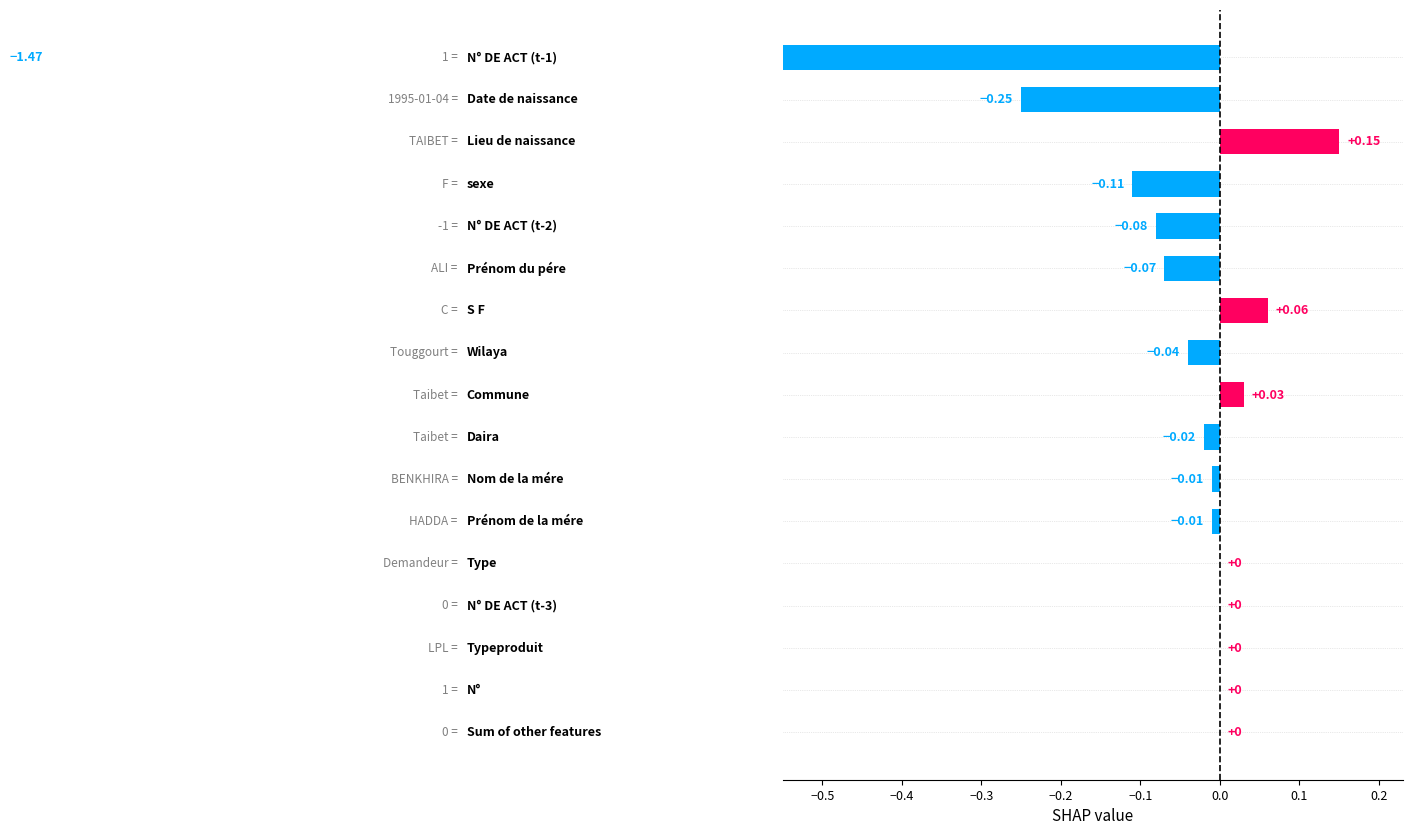

What is the average value?

-0.1